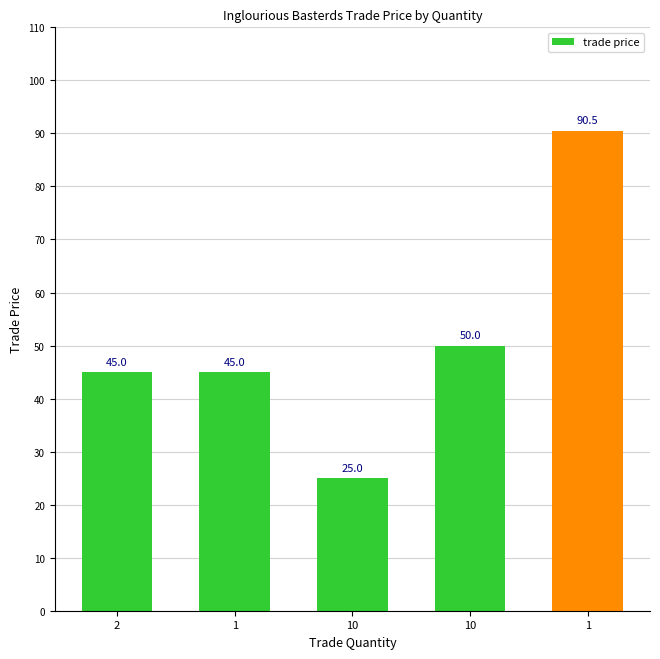

Reading right to left, transcribe all the data shown in this chart.

1=90.5	10=50.0	10=25.0	1=45.0	2=45.0